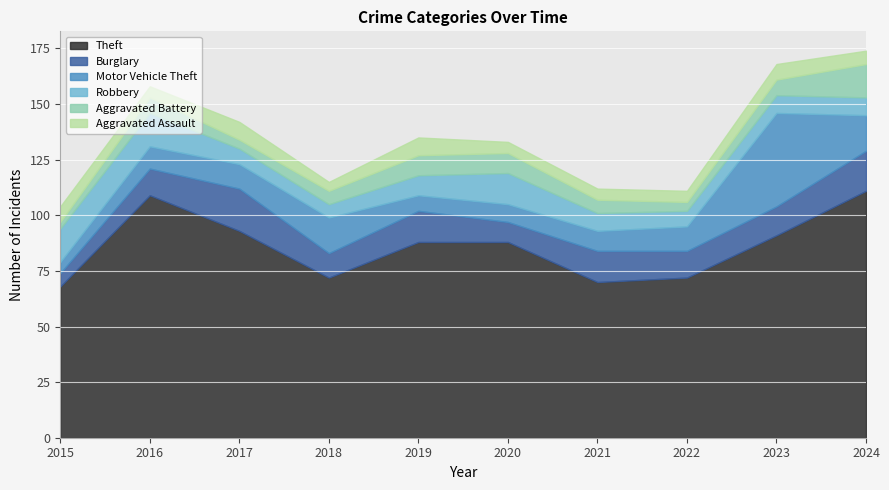

At 2021, list the series in order from largest to smallest.

Theft, Burglary, Motor Vehicle Theft, Robbery, Aggravated Battery, Aggravated Assault